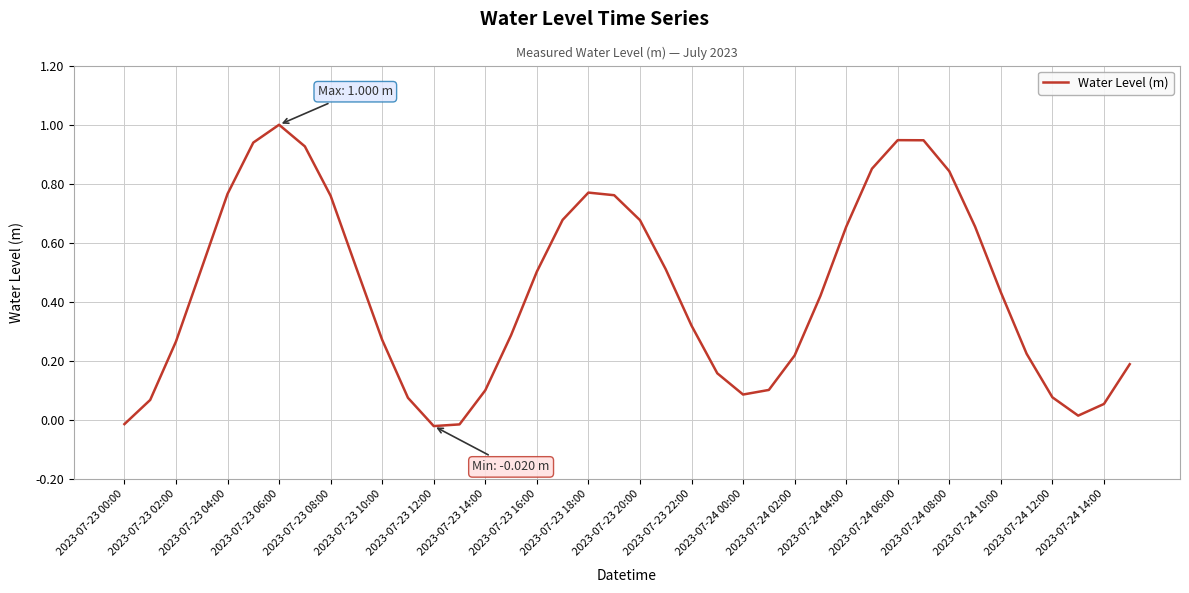

What is the maximum value shown in the chart?

1.0